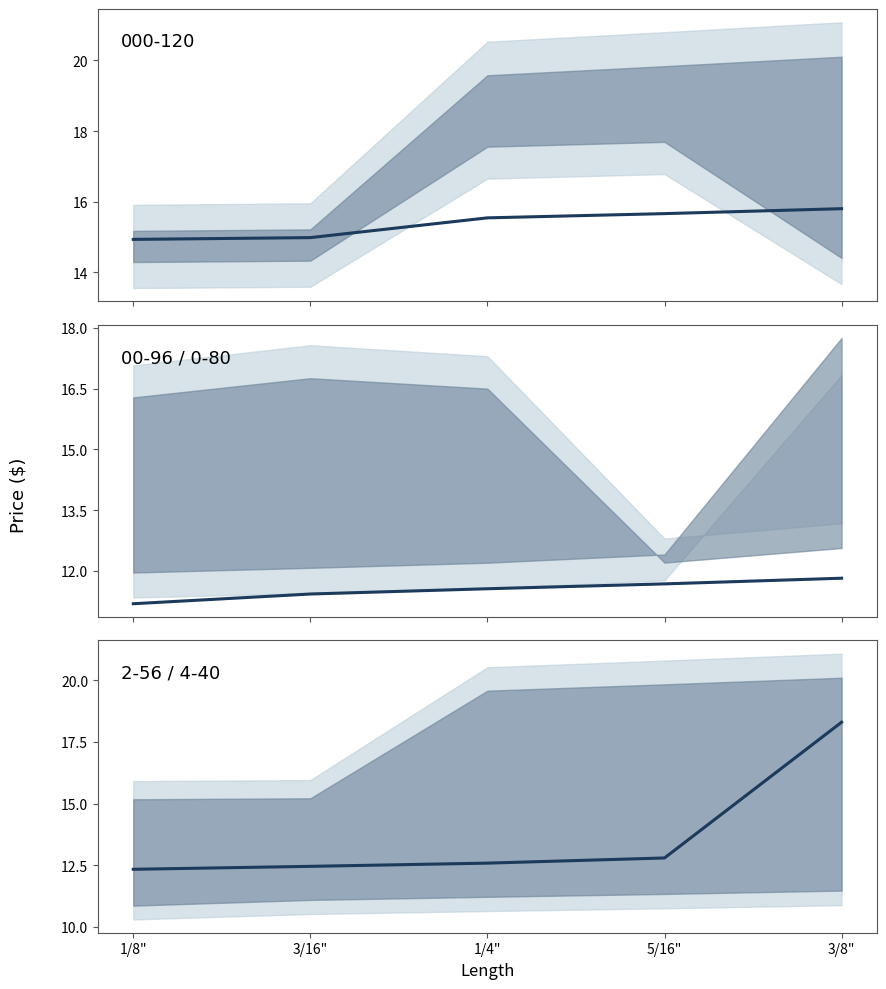

Is it true that the value at 3/16" is 19.2?

False